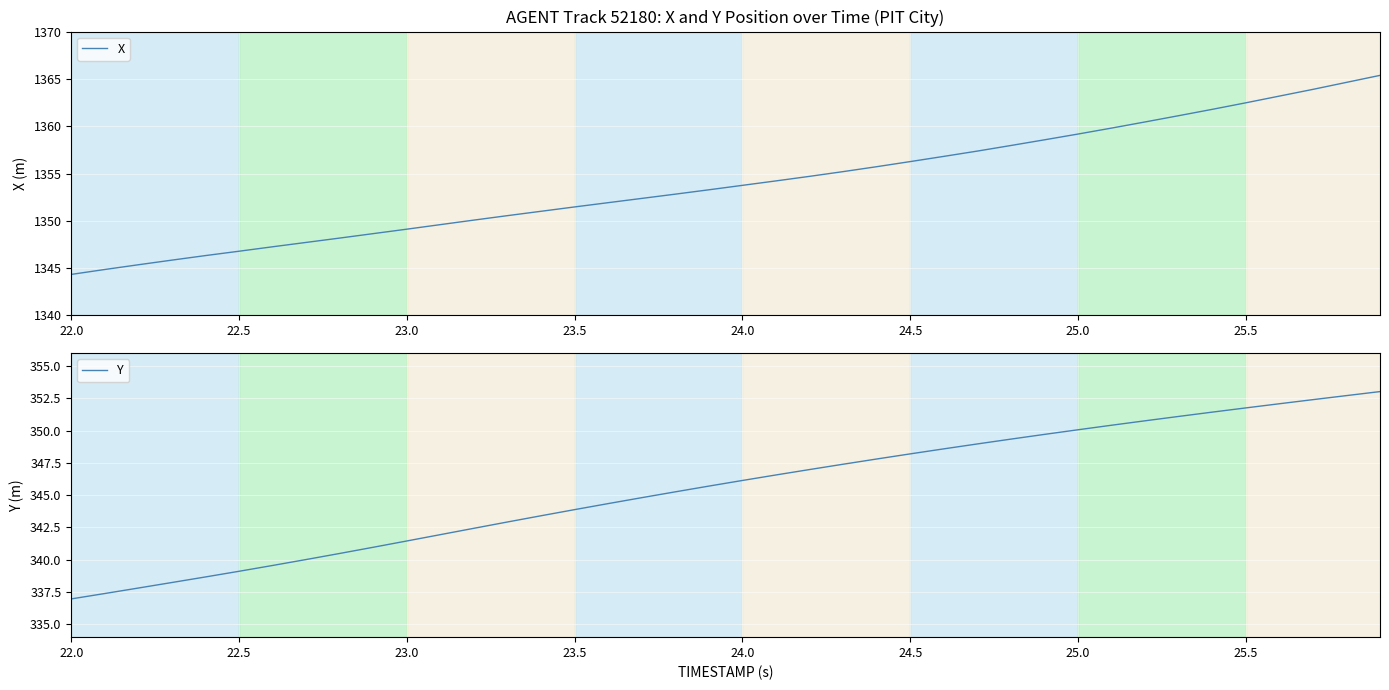

How many data points in Y are less than 346?

20